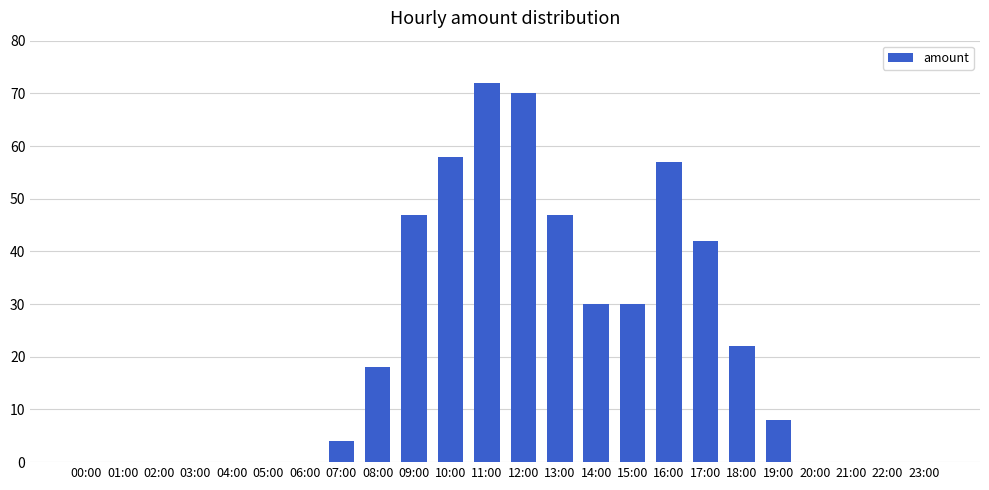

What is the sum of all values?

505